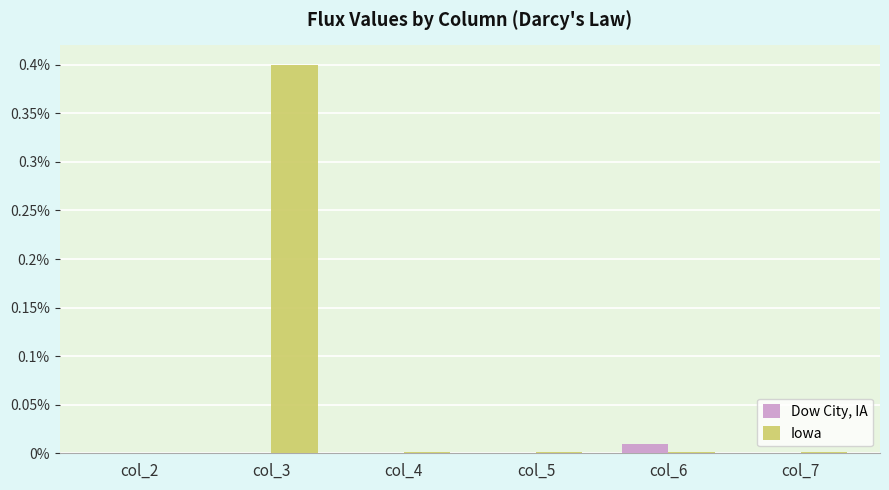

Rank the categories by Dow City, IA value from highest to lowest.

col_6, col_2, col_3, col_4, col_5, col_7